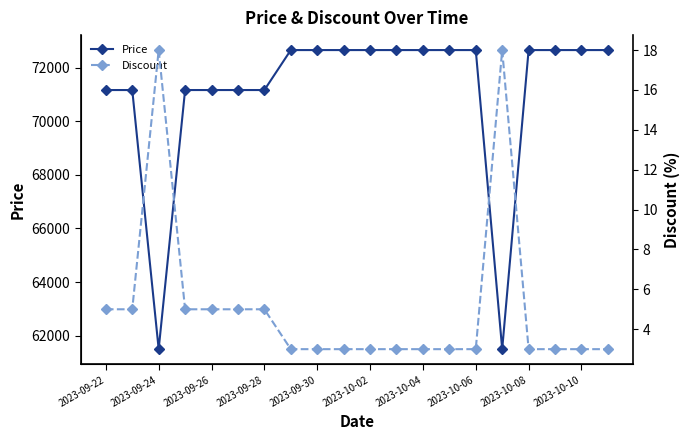

True or false: Discount and Price intersect in this chart.

False